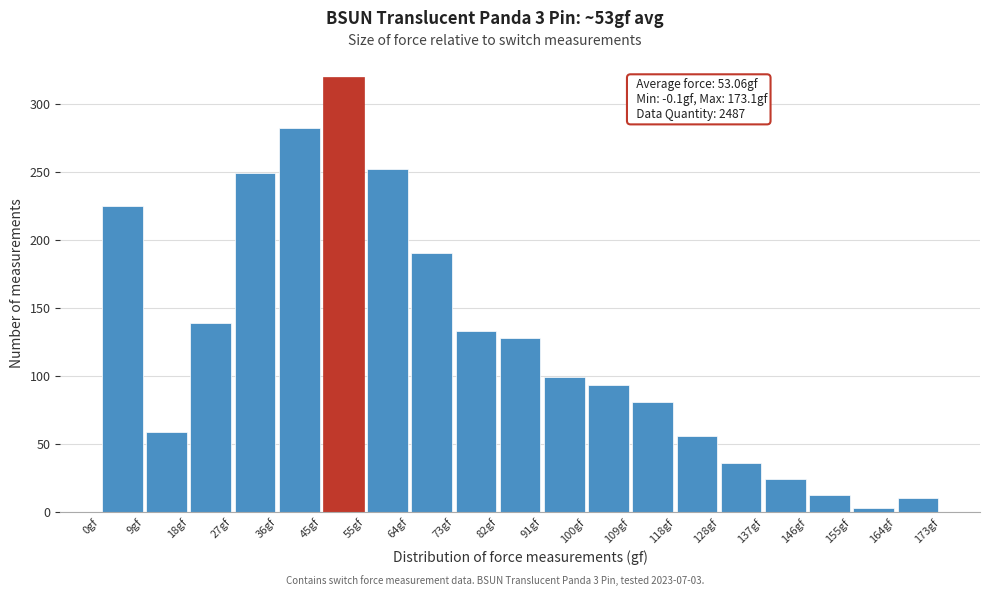

Which range on the x-axis has the tallest bar?

45 to 55